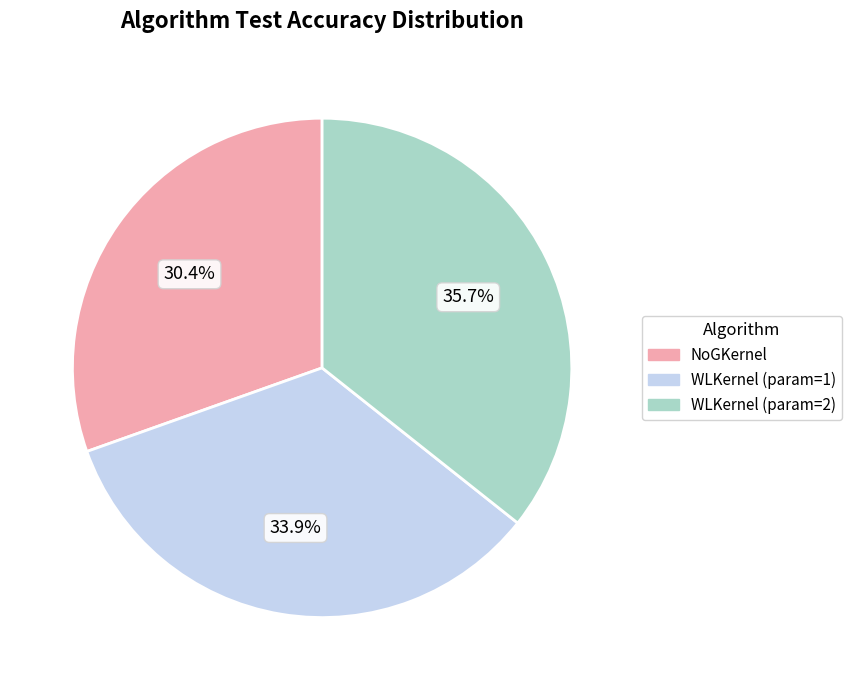

How many segments does this pie chart have?

3